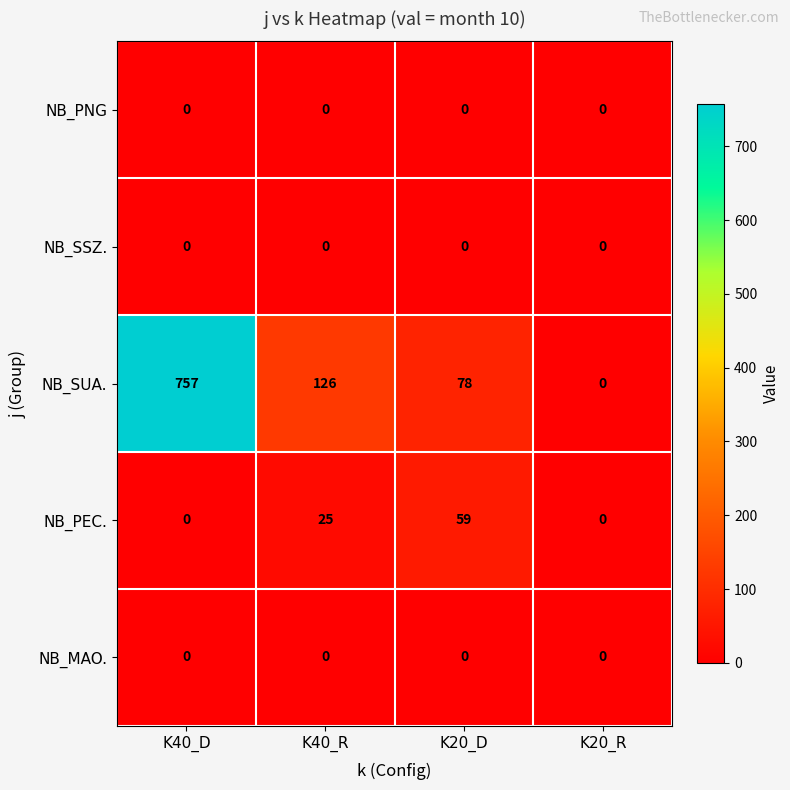

How many distinct data groups are displayed?

5